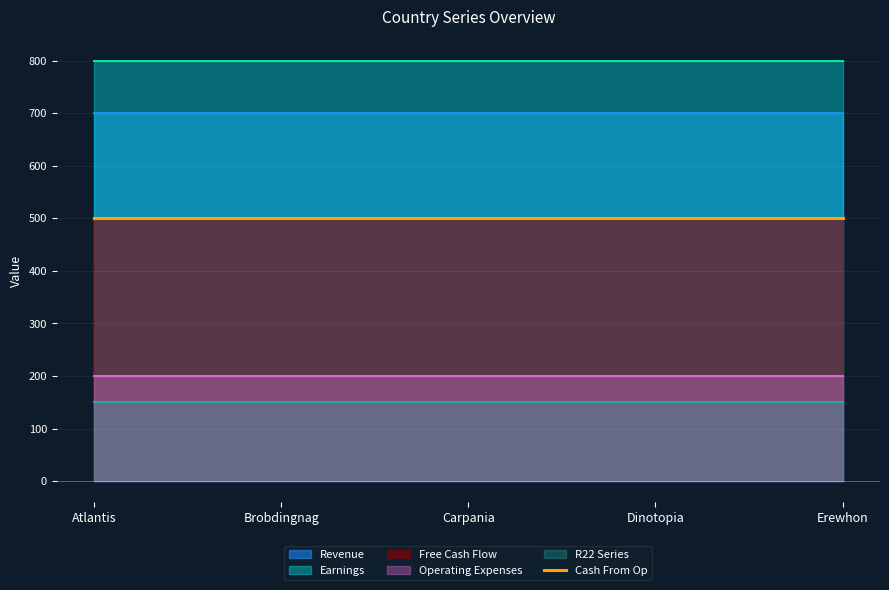

What position from the right is Erewhon?

1